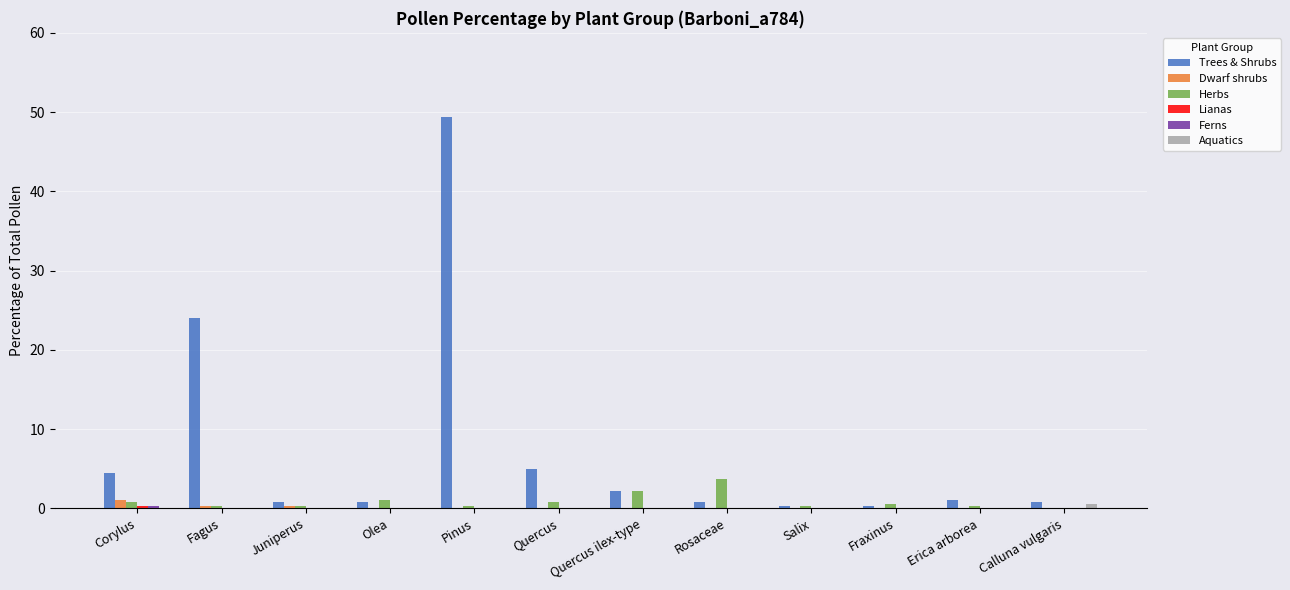

What is the sum of all Trees & Shrubs values?

89.6